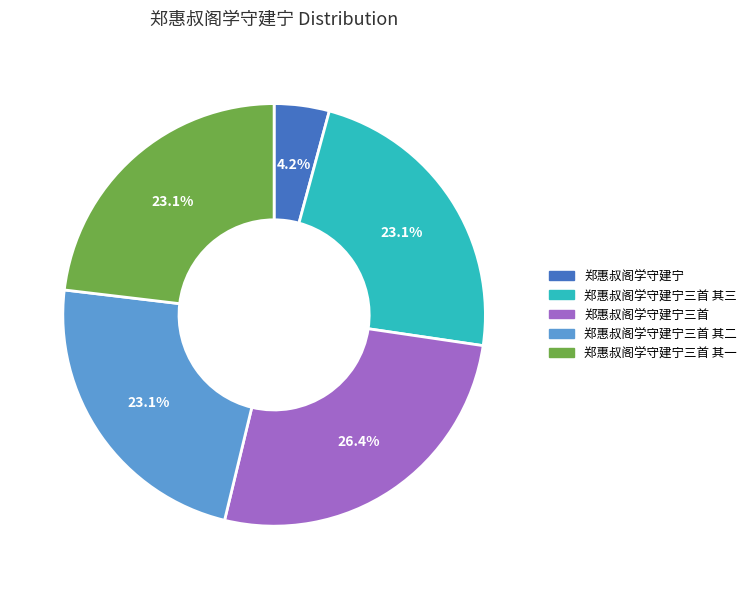

The 郑惠叔阁学守建宁三首 其二 slice represents 23% of the pie. True or false?

True